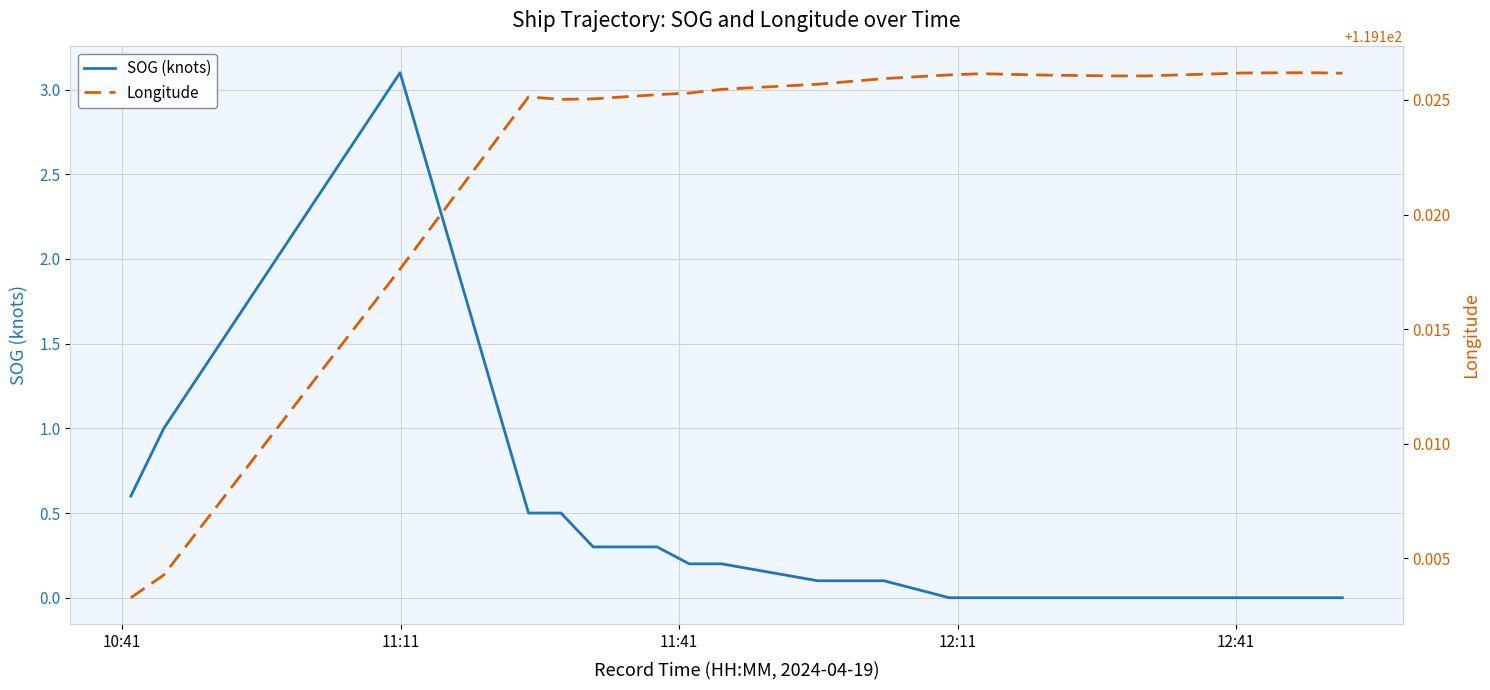

Which series has the largest total across all categories?

Longitude